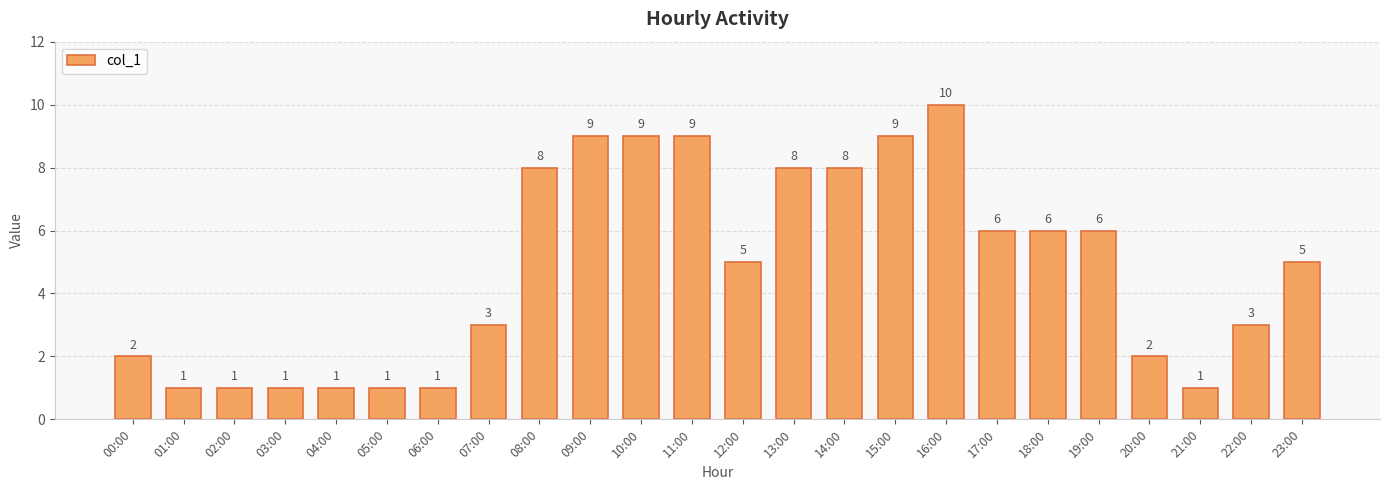

Reading left to right, extract all data points from this chart.

2	1	1	1	1	1	1	3	8	9	9	9	5	8	8	9	10	6	6	6	2	1	3	5